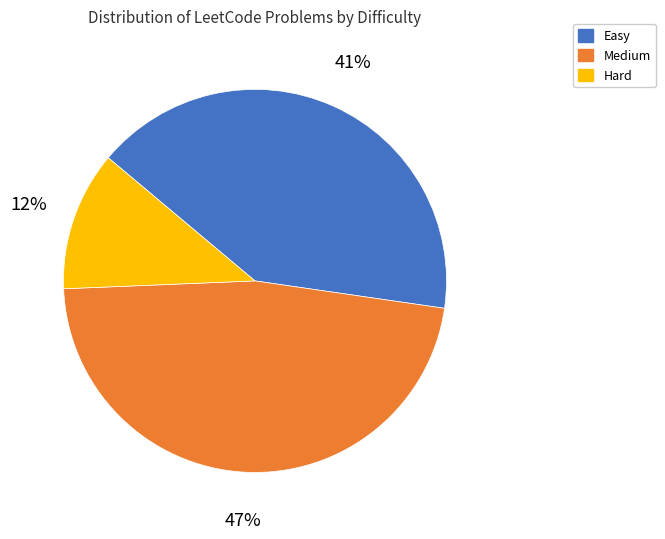

Which category has the smallest portion of the pie?

Hard